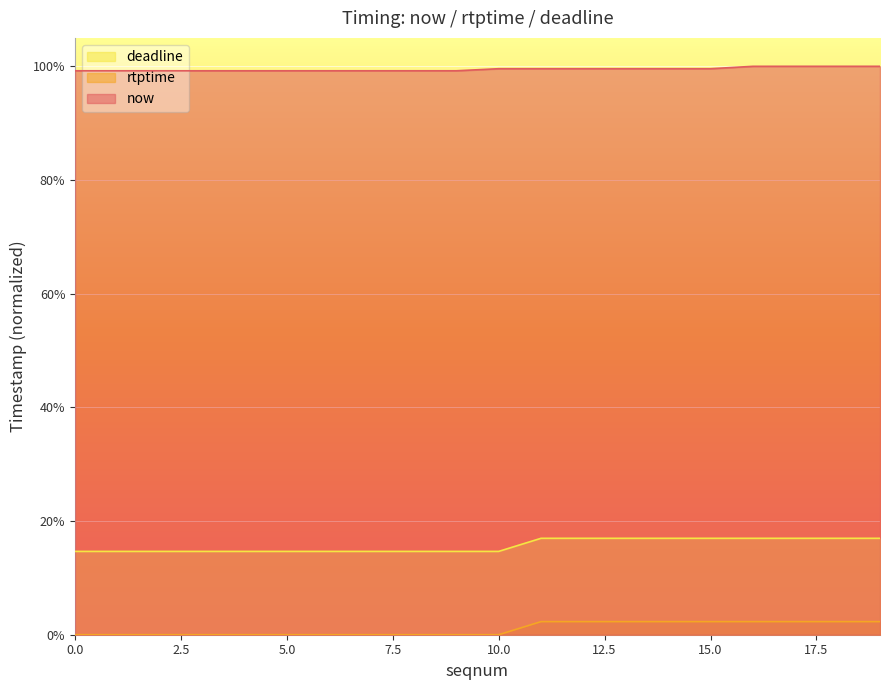

At which category is the sum across all series the highest?

19